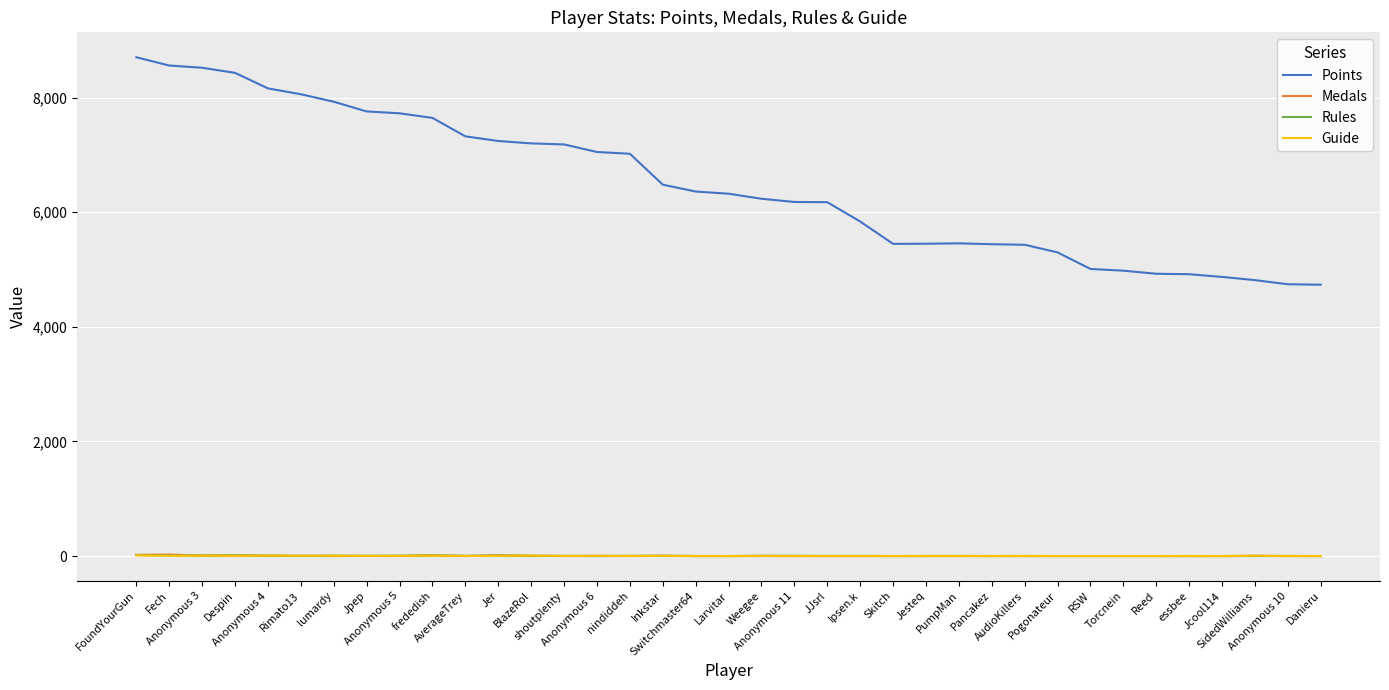

True or false: Rules and Points intersect in this chart.

False